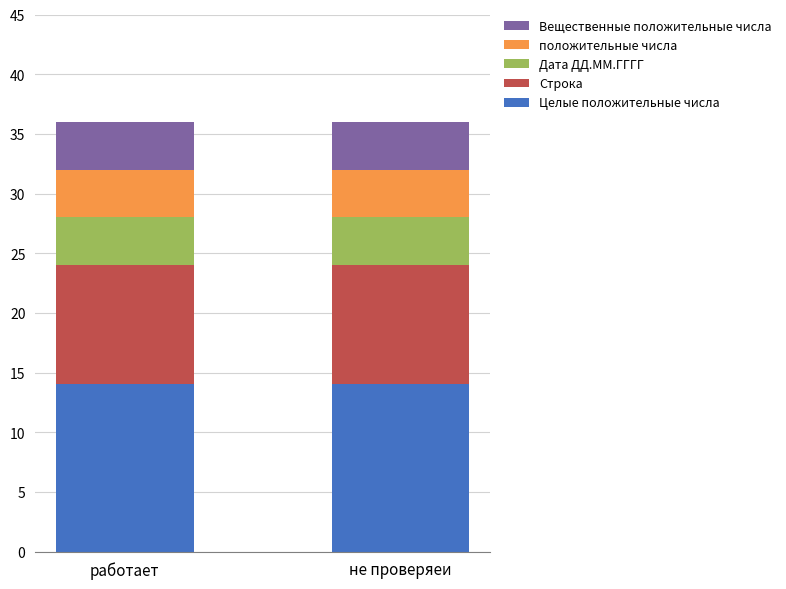

What is the total value across all series at работает?

36